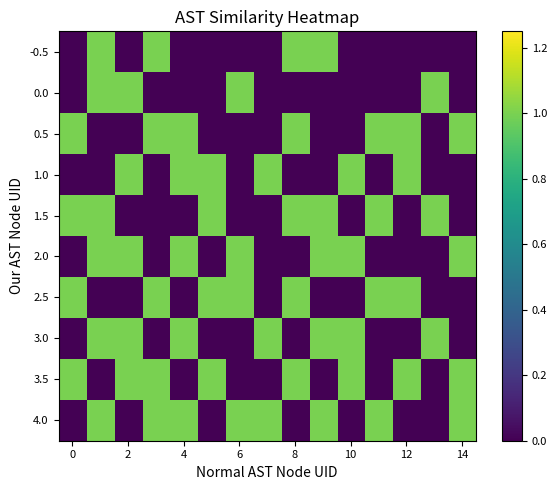

Count the number of data series in this chart.

10